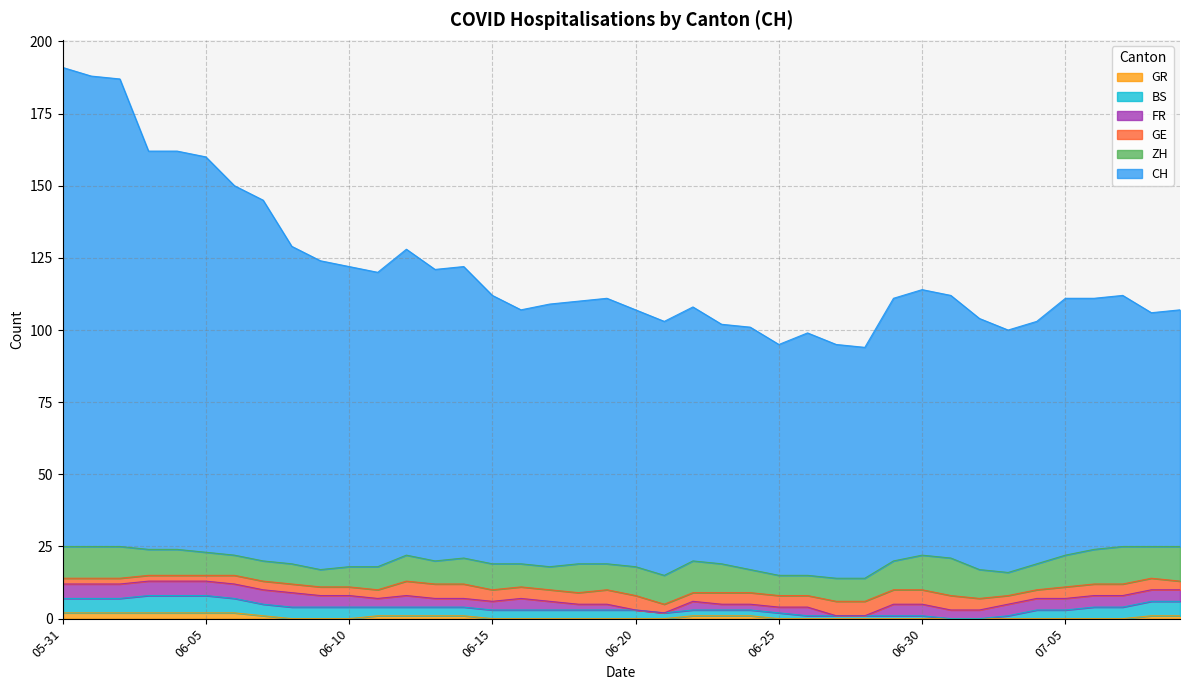

Which series has the largest total across all categories?

CH